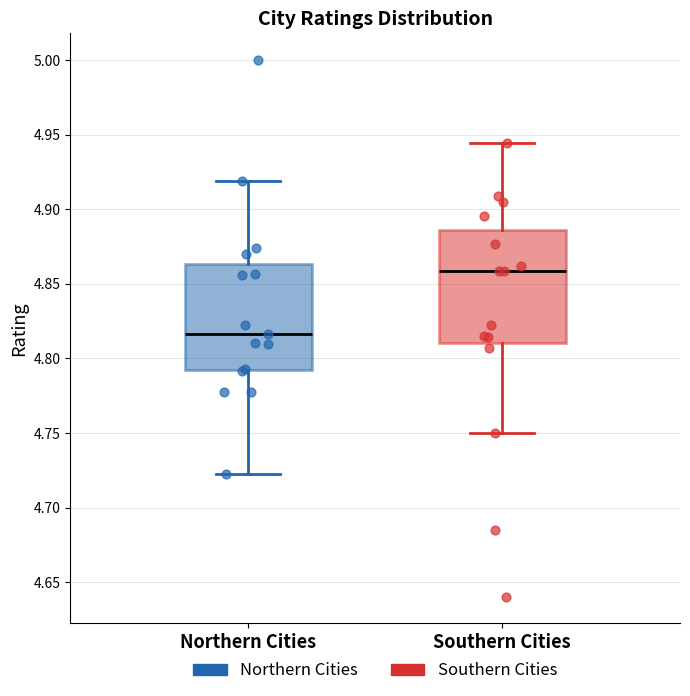

Where is the lower edge of the box for Northern Cities on the y-axis? The values are not printed on the chart, so give them approximately, as read against the axis.

4.790